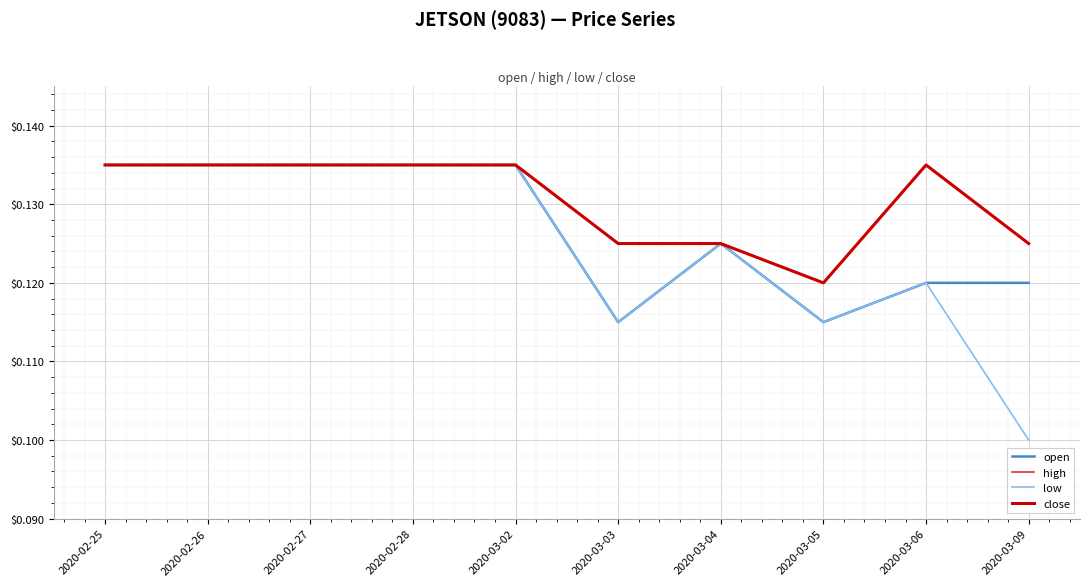

Reading left to right, list all the values displayed in this chart.

open: 2020-02-25=0.1	2020-02-26=0.1	2020-02-27=0.1	2020-02-28=0.1	2020-03-02=0.1	2020-03-03=0.1	2020-03-04=0.1	2020-03-05=0.1	2020-03-06=0.1	2020-03-09=0.1
high: 2020-02-25=0.1	2020-02-26=0.1	2020-02-27=0.1	2020-02-28=0.1	2020-03-02=0.1	2020-03-03=0.1	2020-03-04=0.1	2020-03-05=0.1	2020-03-06=0.1	2020-03-09=0.1
low: 2020-02-25=0.1	2020-02-26=0.1	2020-02-27=0.1	2020-02-28=0.1	2020-03-02=0.1	2020-03-03=0.1	2020-03-04=0.1	2020-03-05=0.1	2020-03-06=0.1	2020-03-09=0.1
close: 2020-02-25=0.1	2020-02-26=0.1	2020-02-27=0.1	2020-02-28=0.1	2020-03-02=0.1	2020-03-03=0.1	2020-03-04=0.1	2020-03-05=0.1	2020-03-06=0.1	2020-03-09=0.1